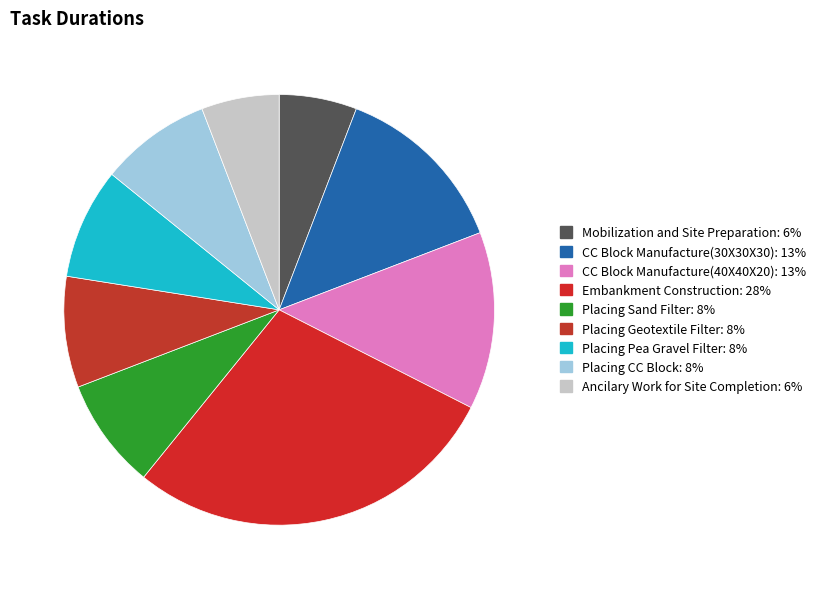

How many segments does this pie chart have?

9